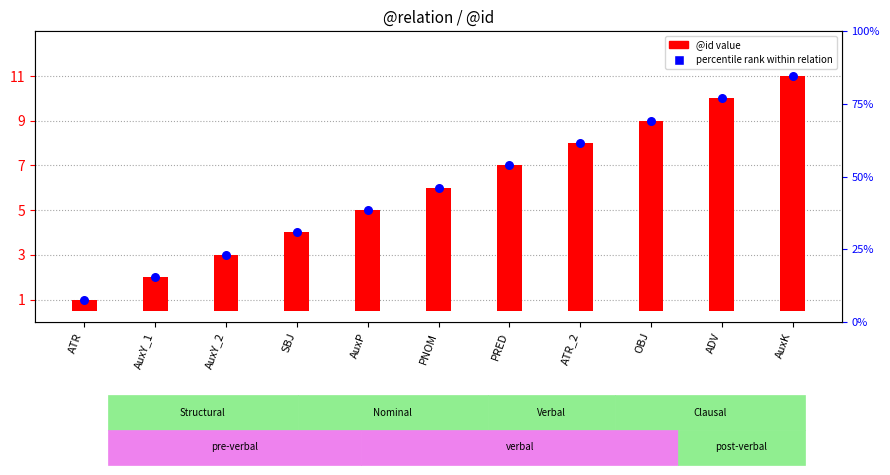

Which series reaches the minimum Y coordinate?

@id (token count)